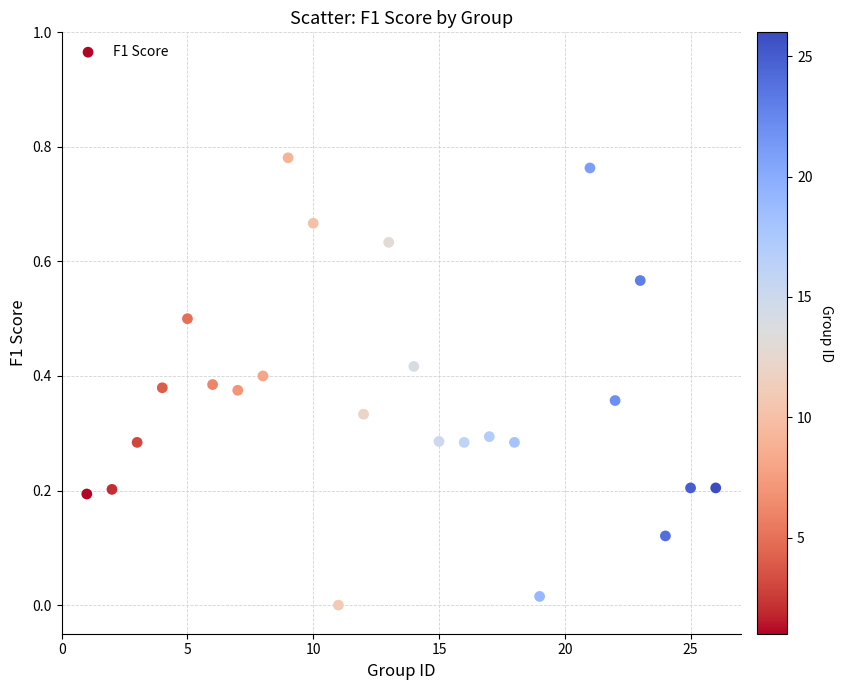

What is the range of X values (max minus min)?

25.0